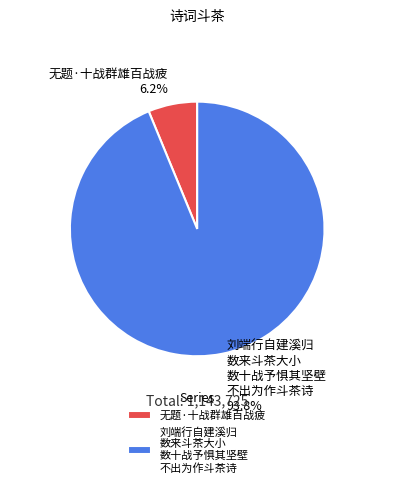

Does any single category account for the majority?

Yes